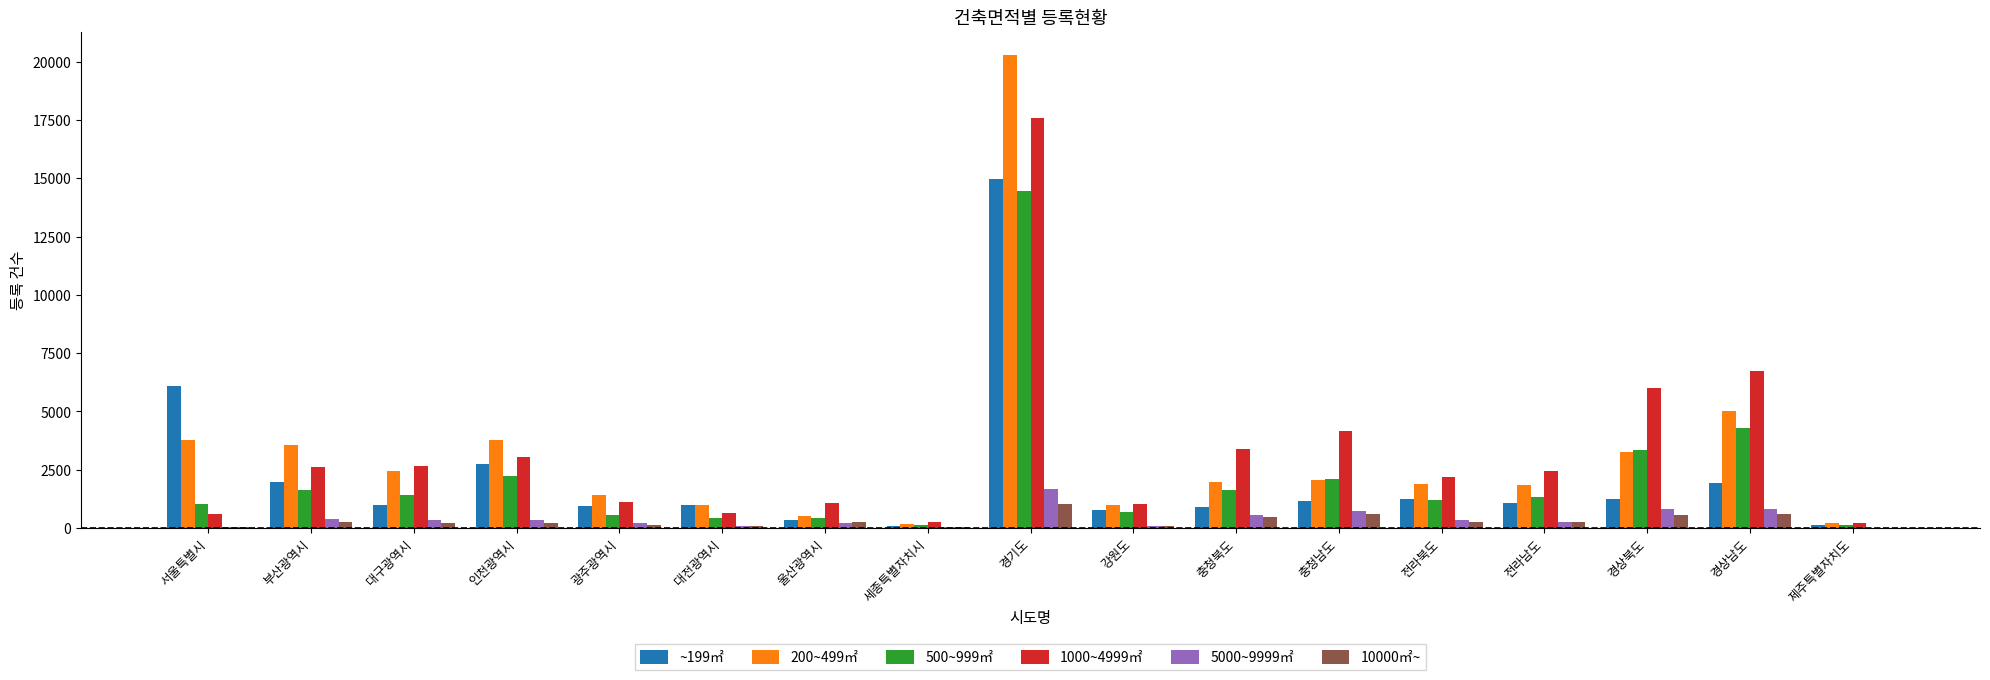

What is the sum of the 500~999㎡ values at 제주특별자치도 and 전라남도?

1468